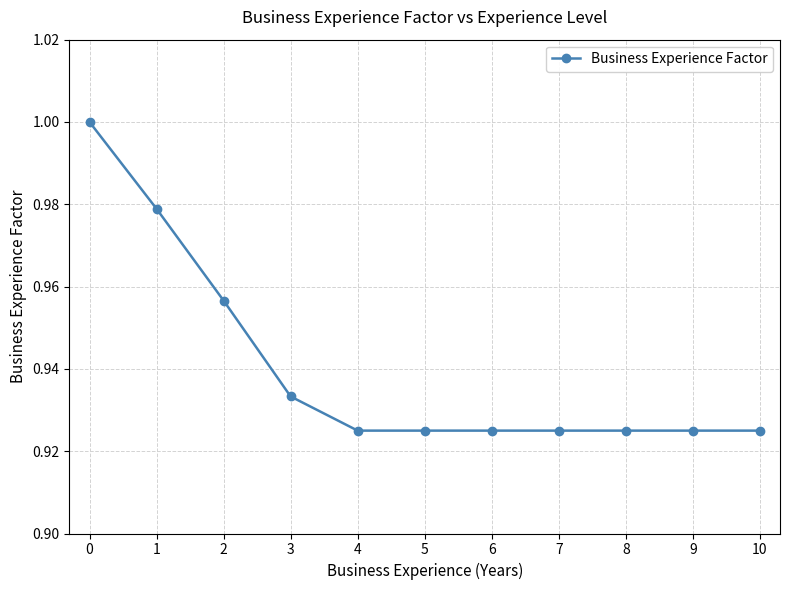

Is it true that the value at 3 is 1.6?

False